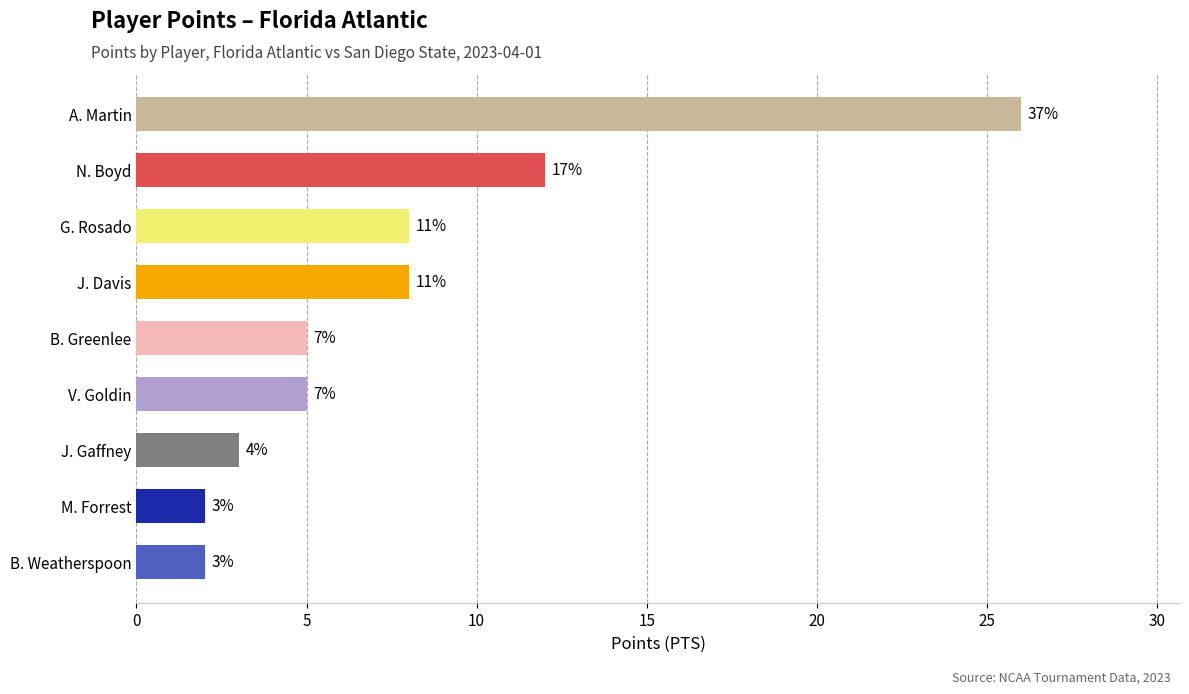

Are the bars horizontal?

Yes